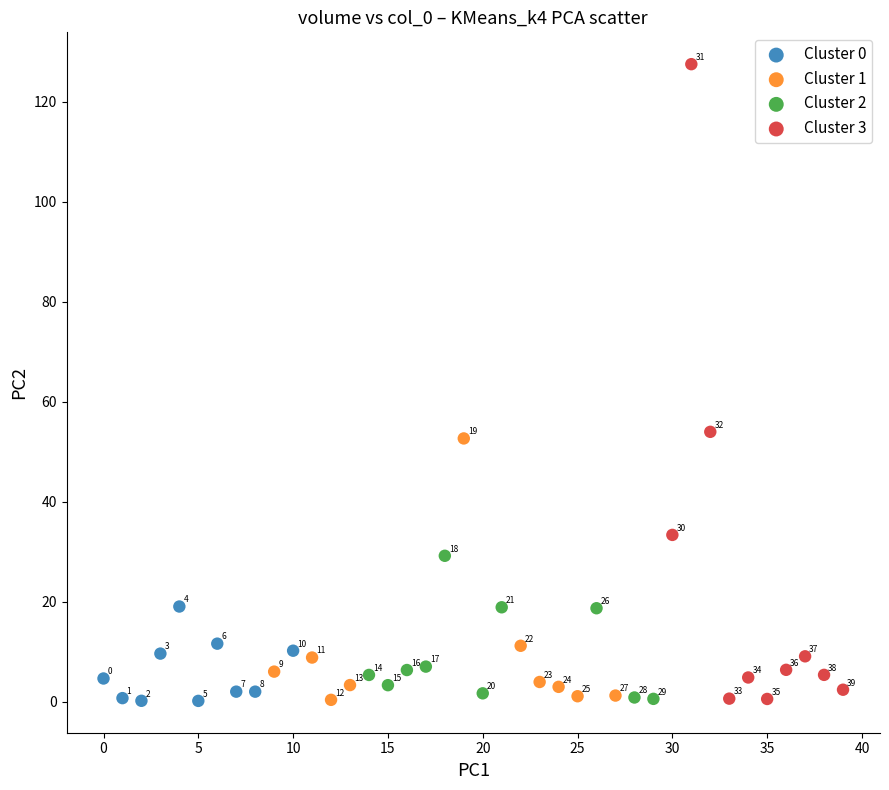

Which series contains the lowest Y value?

Cluster 0